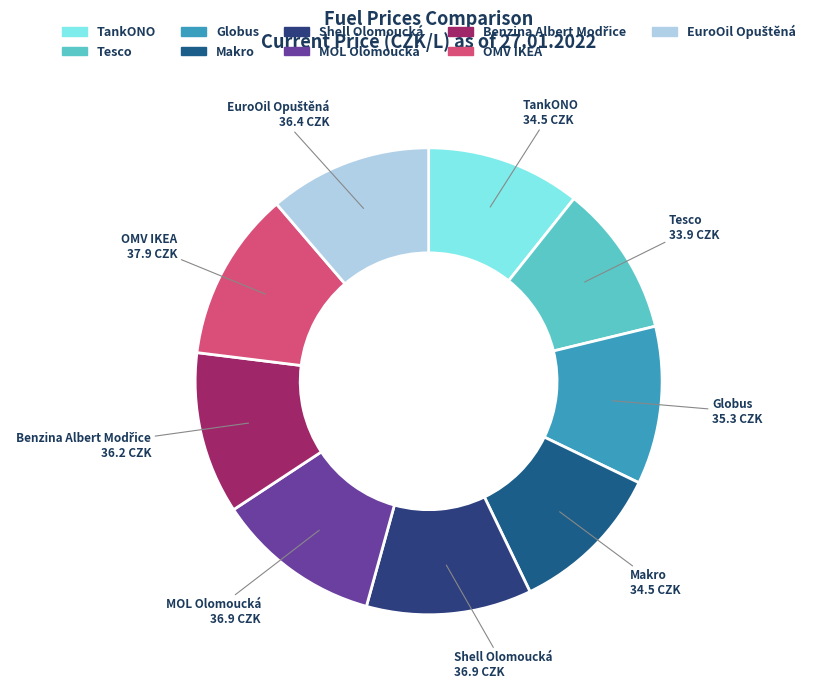

Is the sum of Tesco and TankONO greater than half?

No